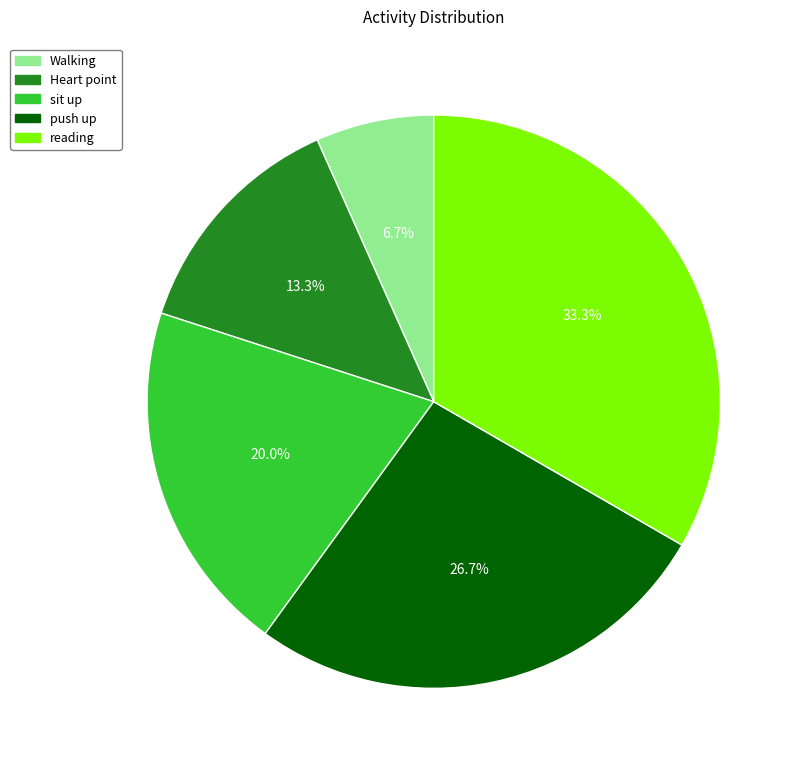

What percentage is the Heart point slice, to the nearest percent?

13%